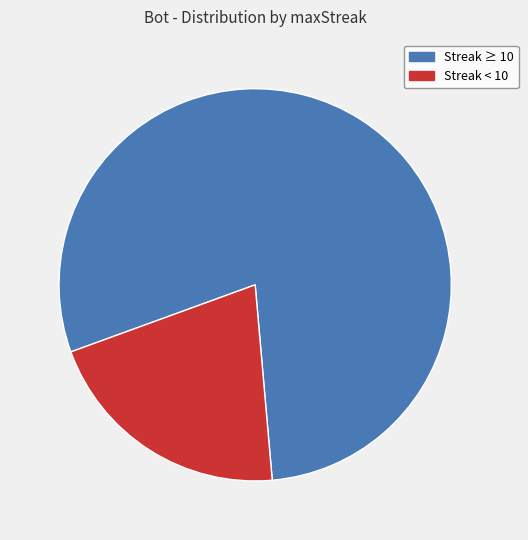

How many slices are in this pie chart?

2